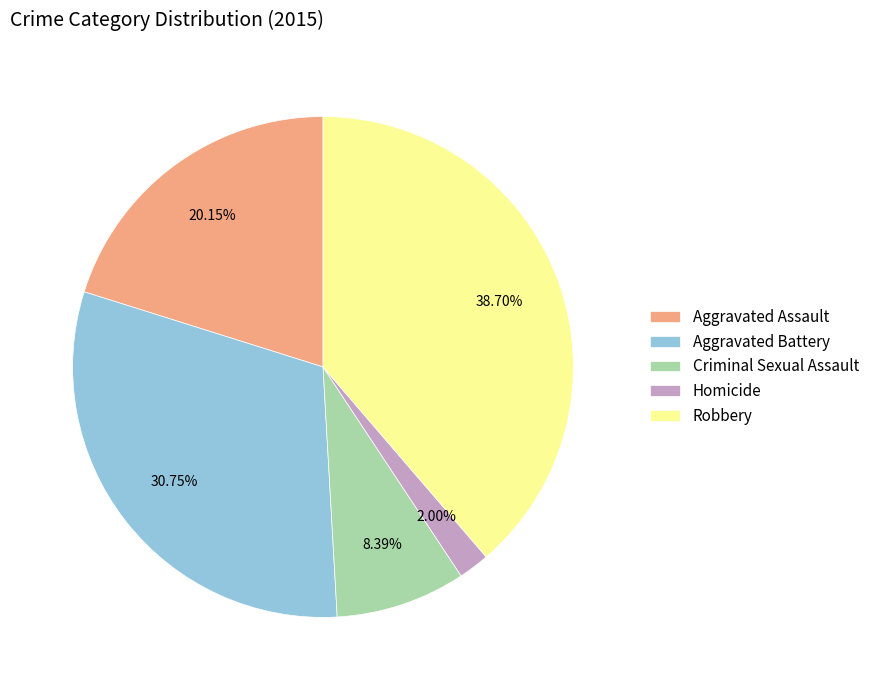

The Robbery slice represents 25% of the pie. True or false?

False